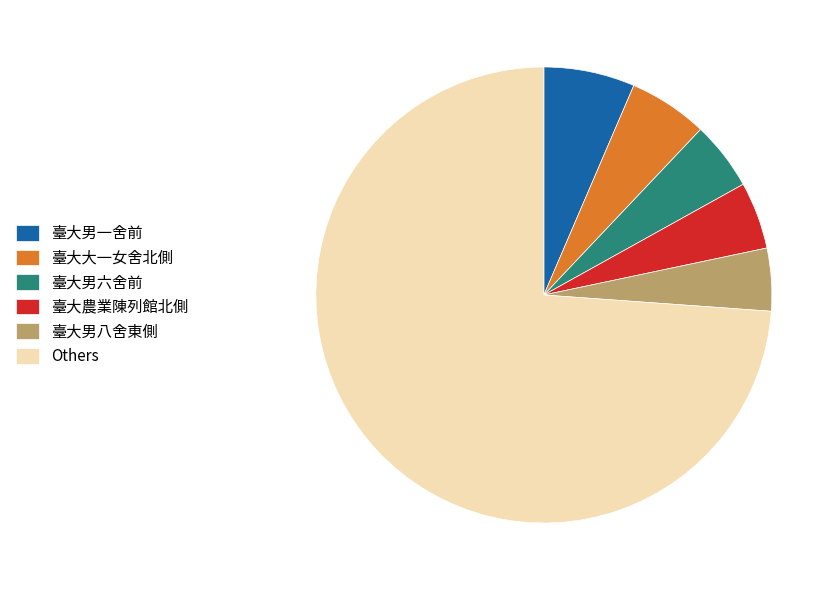

Does 臺大大一女舍北側 account for over 50% of the chart?

No